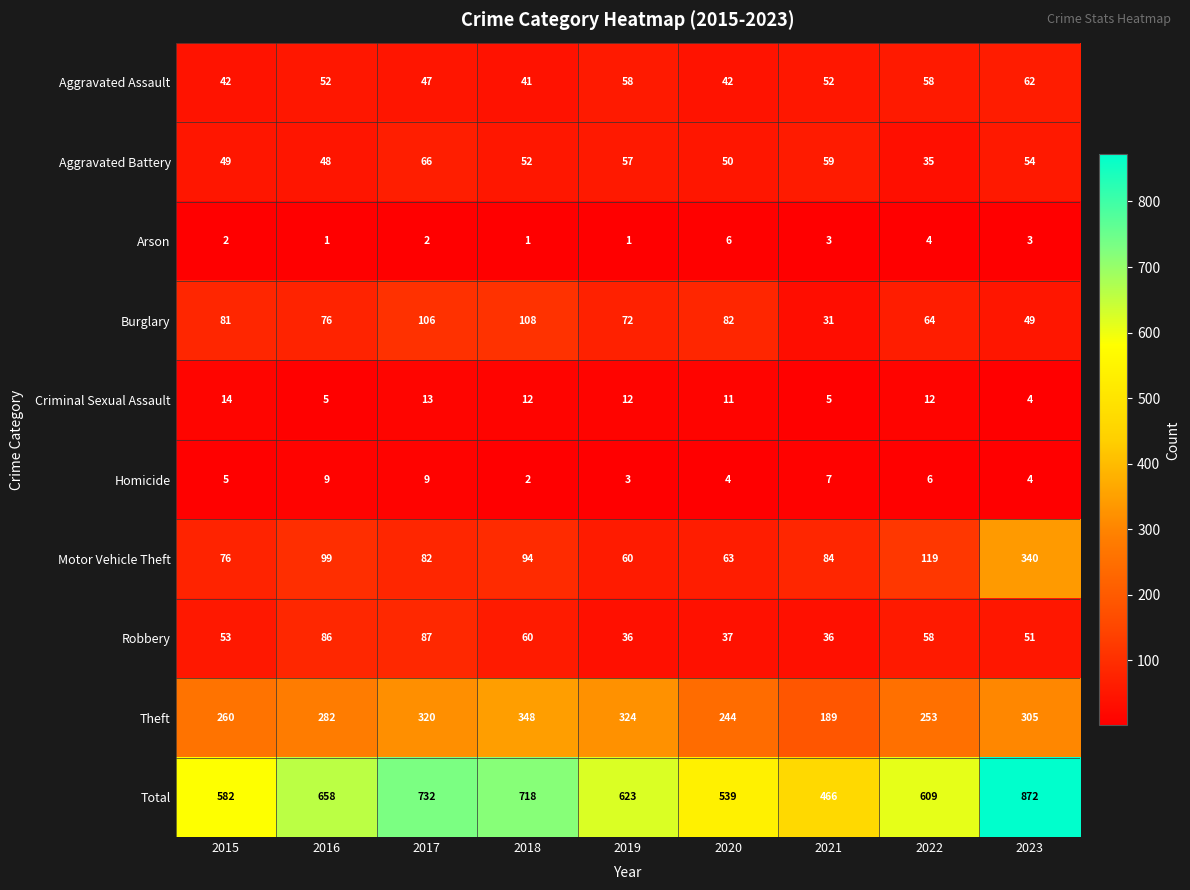

True or false: Robbery has a value of 86 at 2016.

True